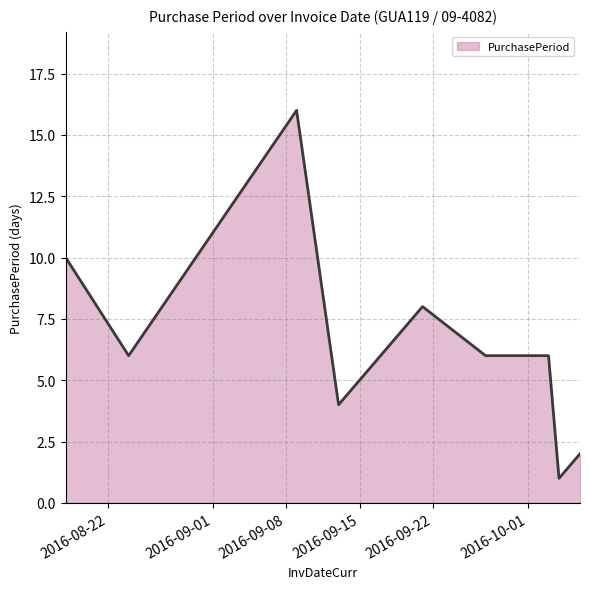

What is the maximum value shown in the chart?

16